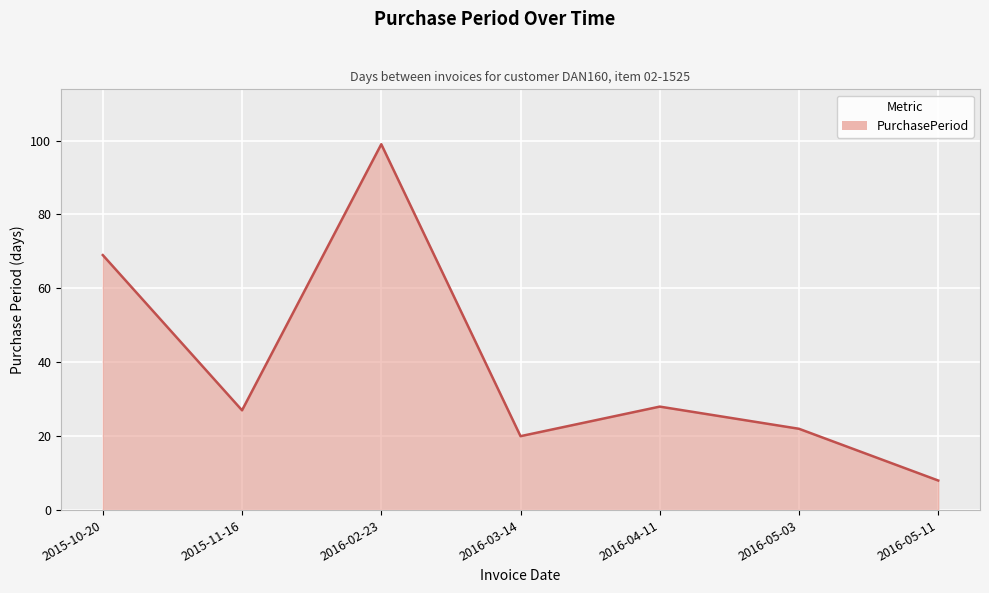

How many interior local peaks (higher than both neighbors) does the data have?

2